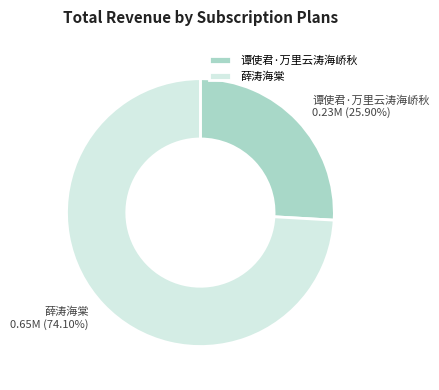

Combined, do 薛涛海棠 and 谭使君·万里云涛海峤秋 account for over 50%?

Yes